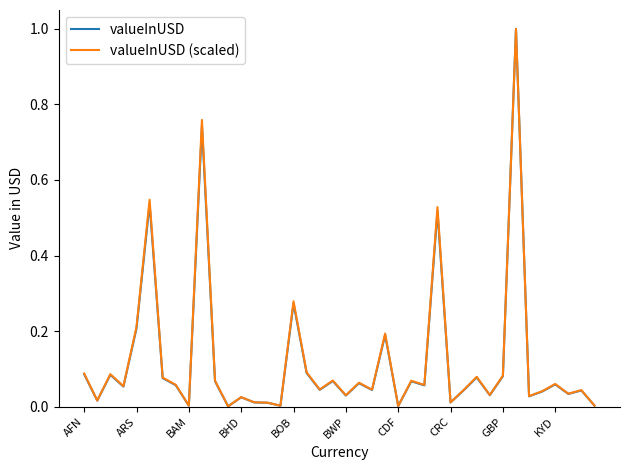

What is the highest value of the valueInUSD (scaled) series?

1.0